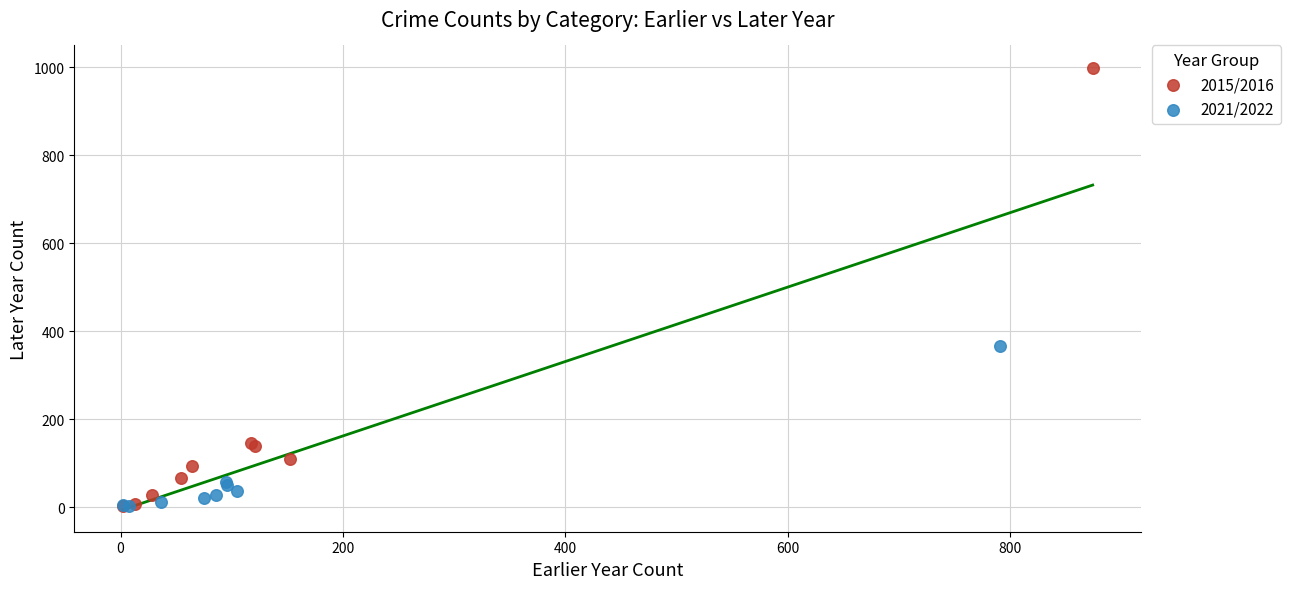

Which series contains the highest Y value?

2015/2016